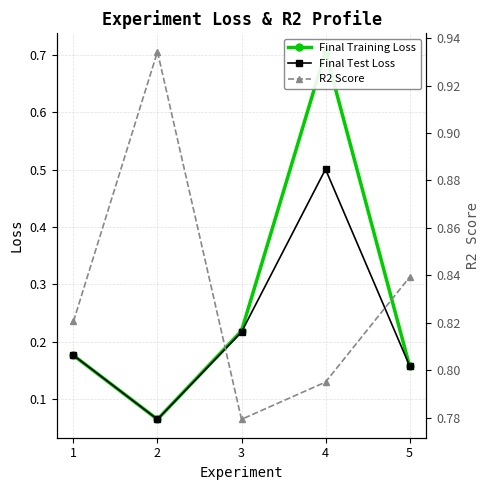

At which label does R2 Score reach its minimum?

3